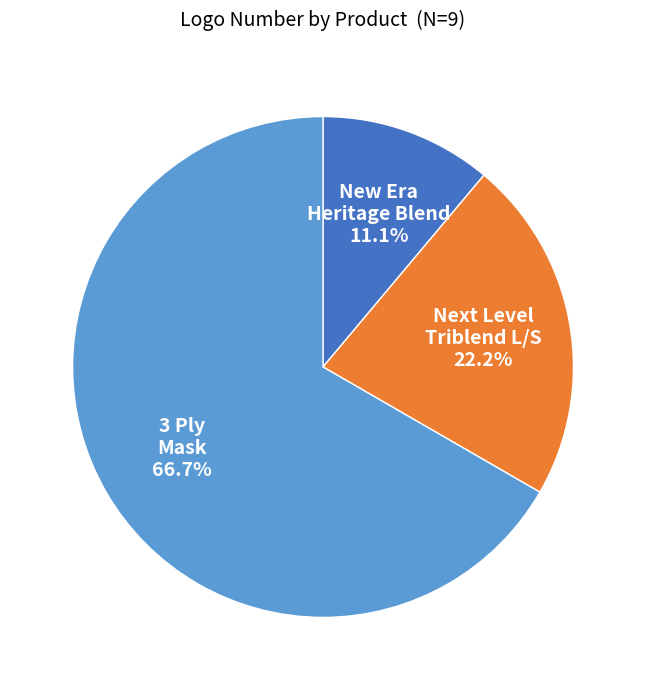

Count the number of slices in the pie.

3